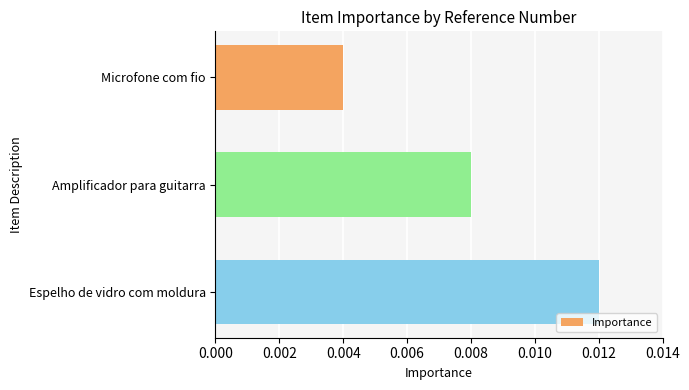

What position from the top is Espelho de vidro com moldura?

3